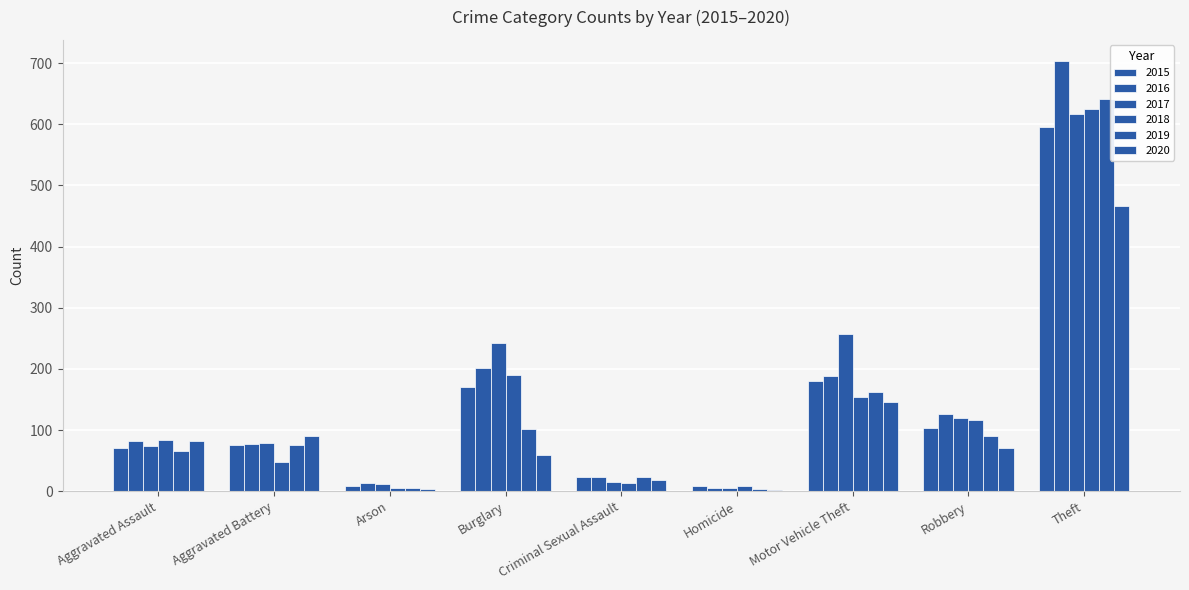

Rank the categories by 2018 value from highest to lowest.

Theft, Burglary, Motor Vehicle Theft, Robbery, Aggravated Assault, Aggravated Battery, Criminal Sexual Assault, Homicide, Arson